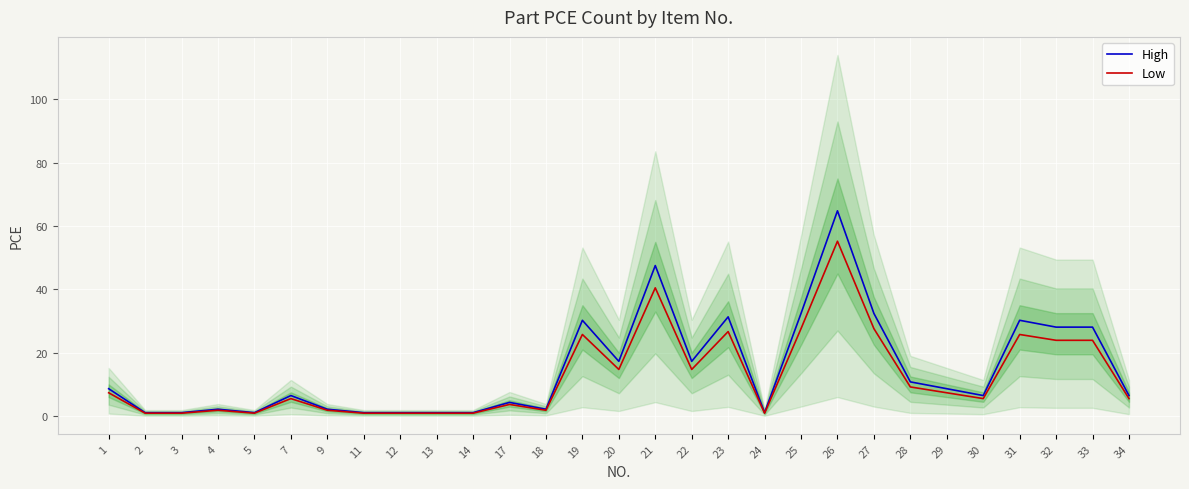

Reading right to left, list all the values displayed in this chart.

High: 34=6.5	33=28.1	32=28.1	31=30.2	30=6.5	29=8.6	28=10.8	27=32.4	26=64.8	25=32.4	24=1.1	23=31.3	22=17.3	21=47.5	20=17.3	19=30.2	18=2.2	17=4.3	14=1.1	13=1.1	12=1.1	11=1.1	9=2.2	7=6.5	5=1.1	4=2.2	3=1.1	2=1.1	1=8.6
Low: 34=5.5	33=23.9	32=23.9	31=25.8	30=5.5	29=7.4	28=9.2	27=27.6	26=55.2	25=27.6	24=0.9	23=26.7	22=14.7	21=40.5	20=14.7	19=25.8	18=1.8	17=3.7	14=0.9	13=0.9	12=0.9	11=0.9	9=1.8	7=5.5	5=0.9	4=1.8	3=0.9	2=0.9	1=7.4